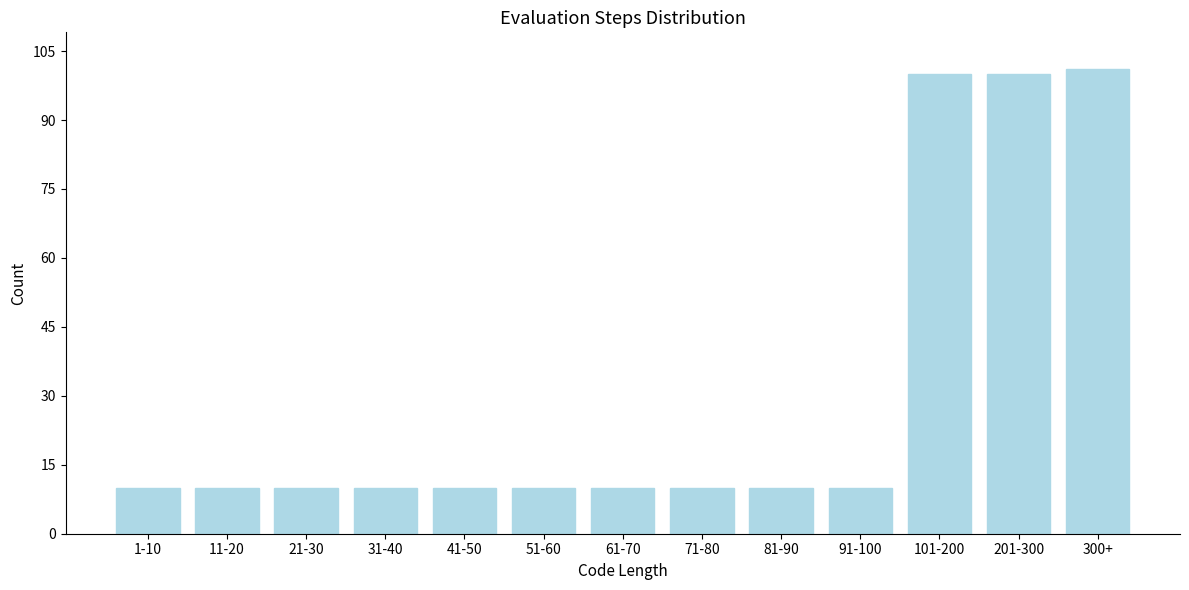

Reading right to left, transcribe all the data shown in this chart.

101	100	100	10	10	10	10	10	10	10	10	10	10